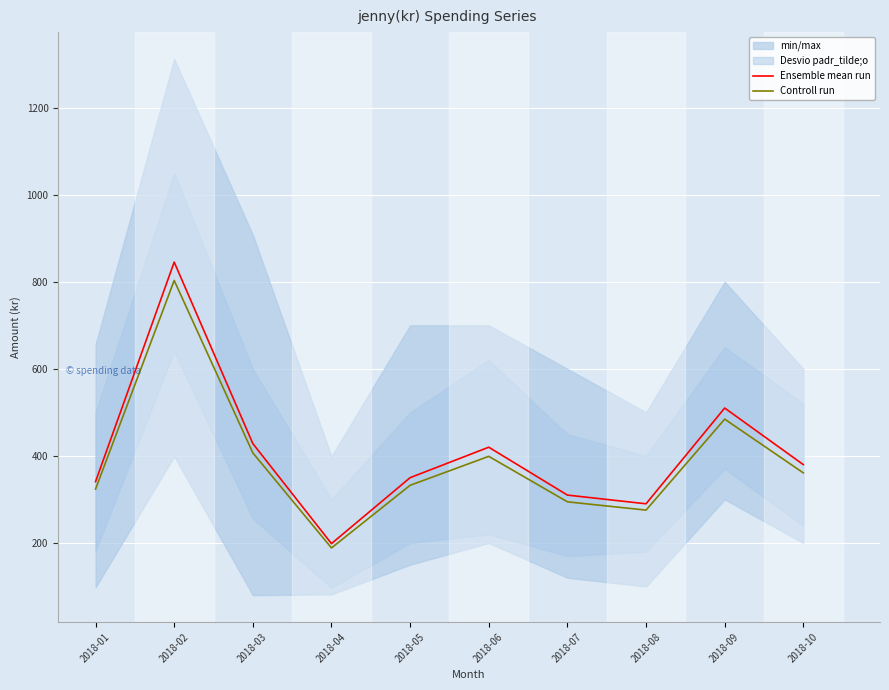

True or false: Ensemble mean run has a value of 219.0 at 2018-01.

False